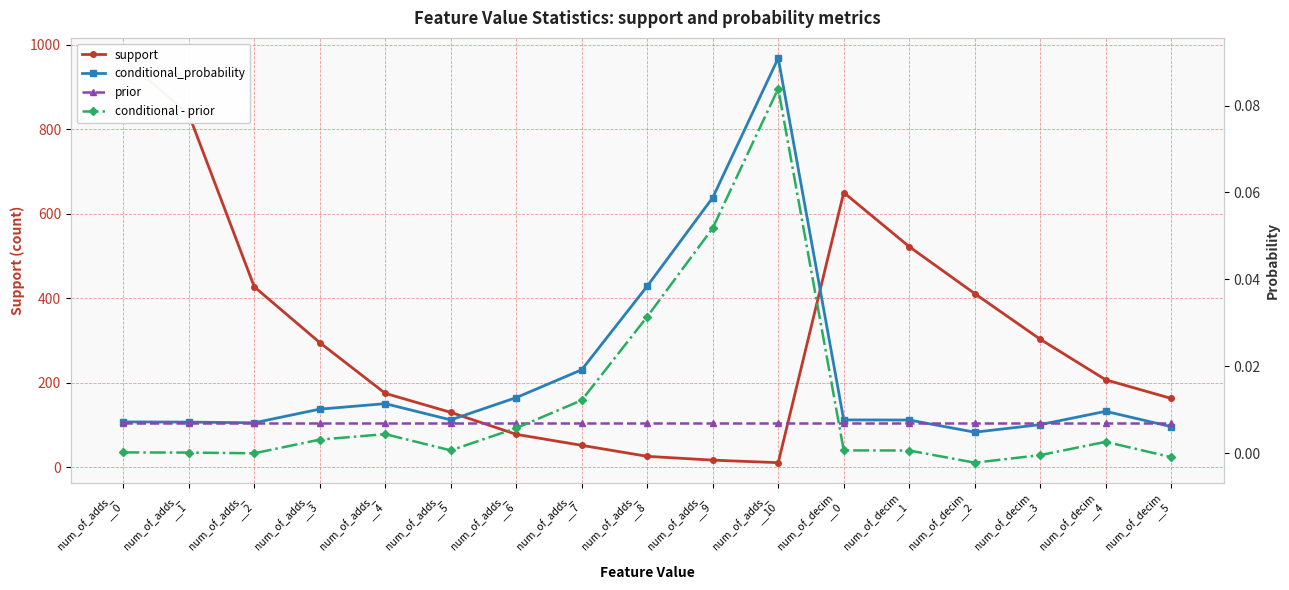

Which series ends up on top after the final intersection of prior and conditional - prior?

prior